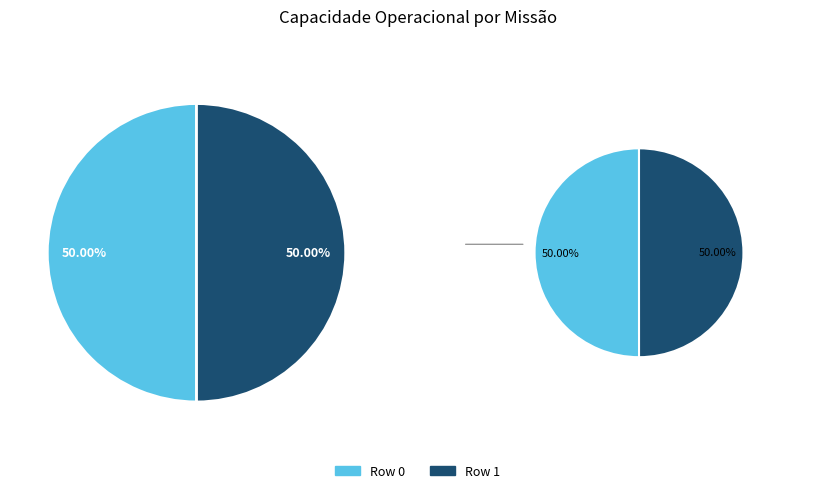

What is the ratio of the value at Row 1 to the value at Row 0?

1.0